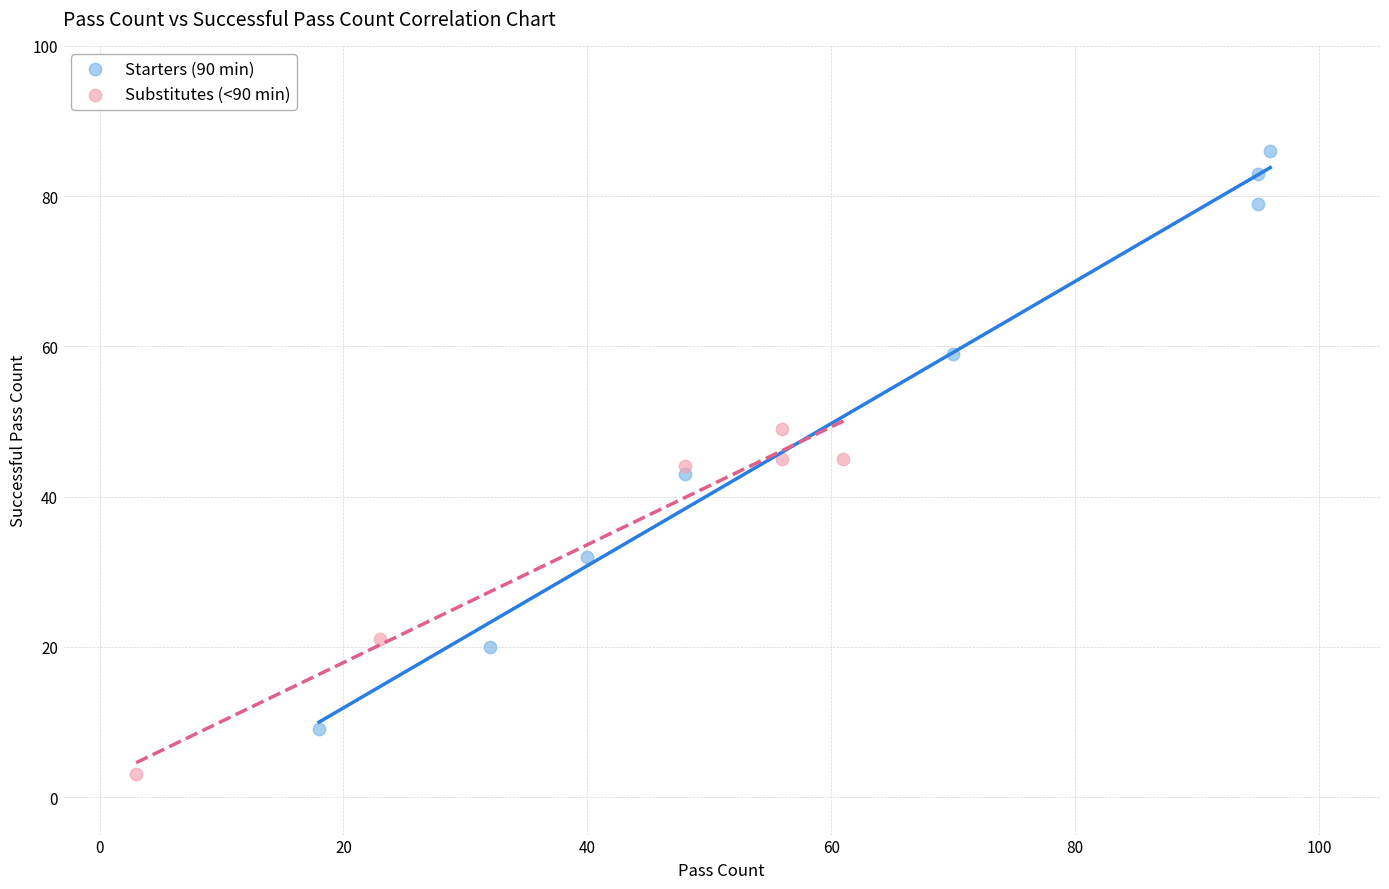

Which series has the largest Y range (max minus min)?

Starters (90 min)